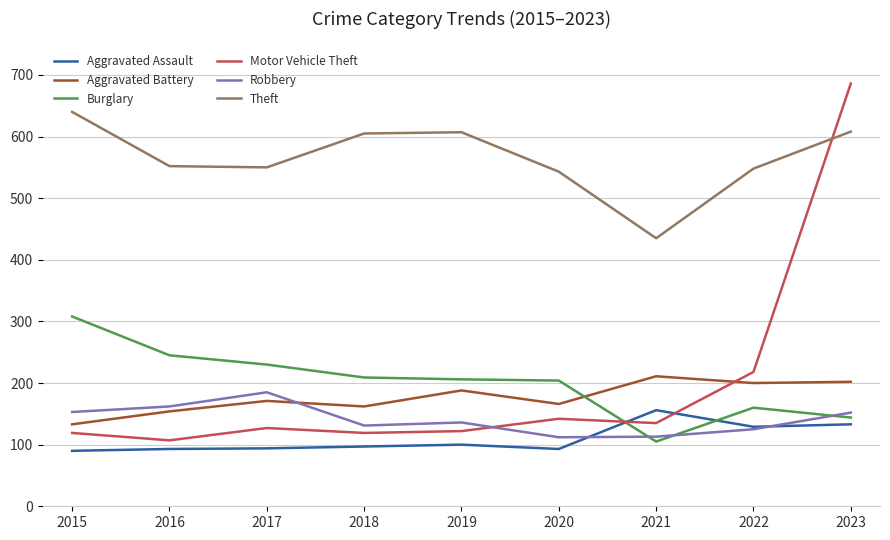

How many categories are shown in the chart?

9